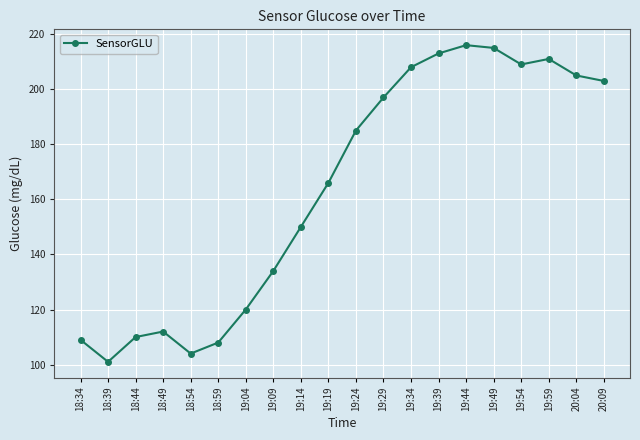

How many interior local valleys (lower than both neighbors) does the data have?

3